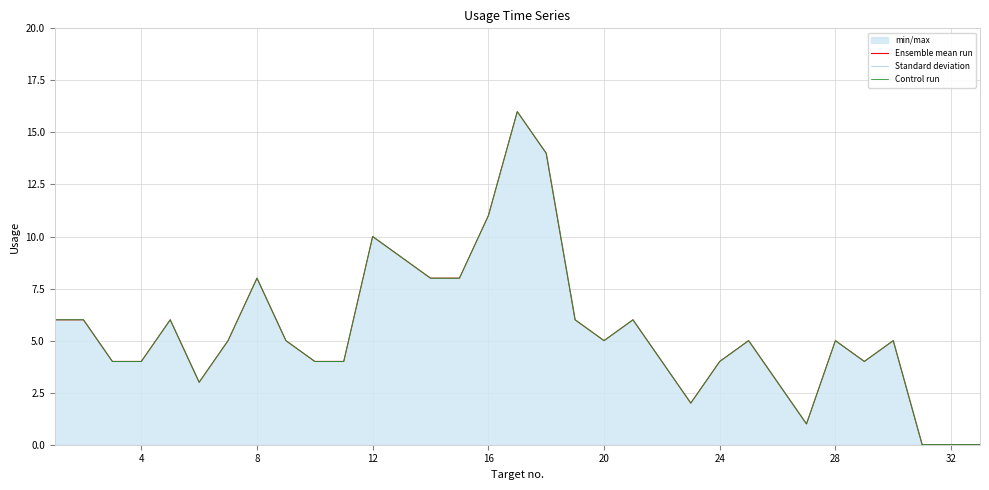

True or false: Control run and Ensemble mean run intersect in this chart.

False